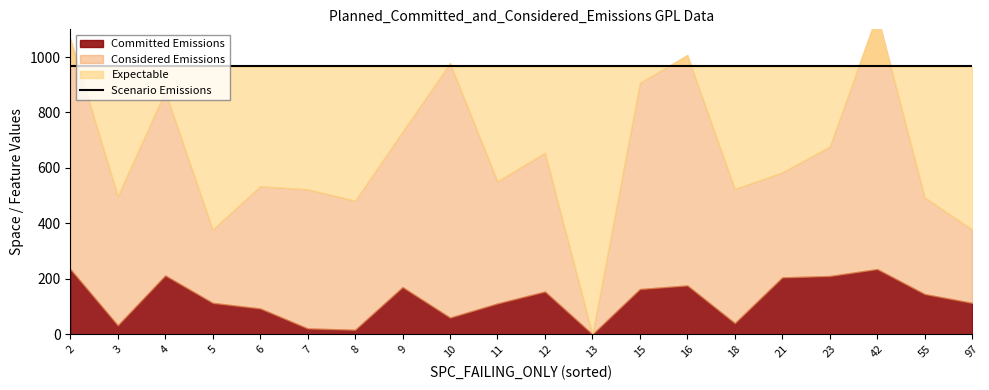

Where does the Committed Emissions series first go above 145?

2